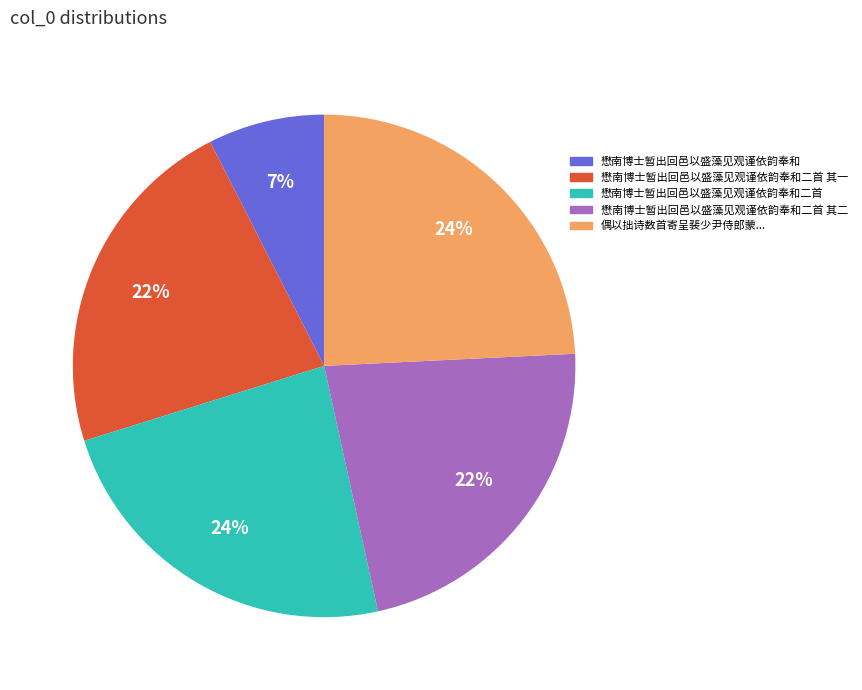

Is there any slice that represents more than half of the pie?

No